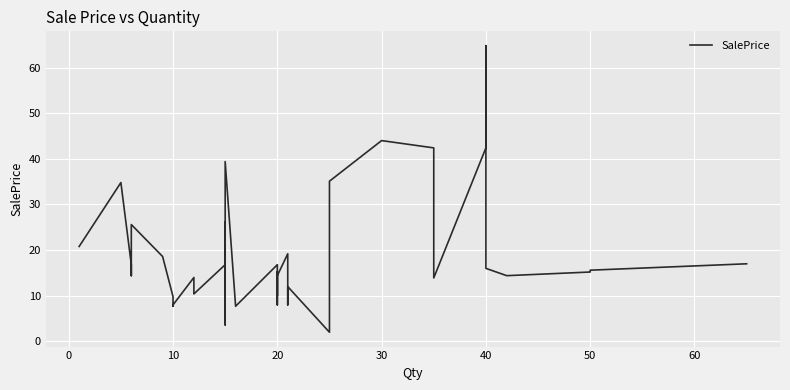

Is it true that the value at 13 is 3.6?

True